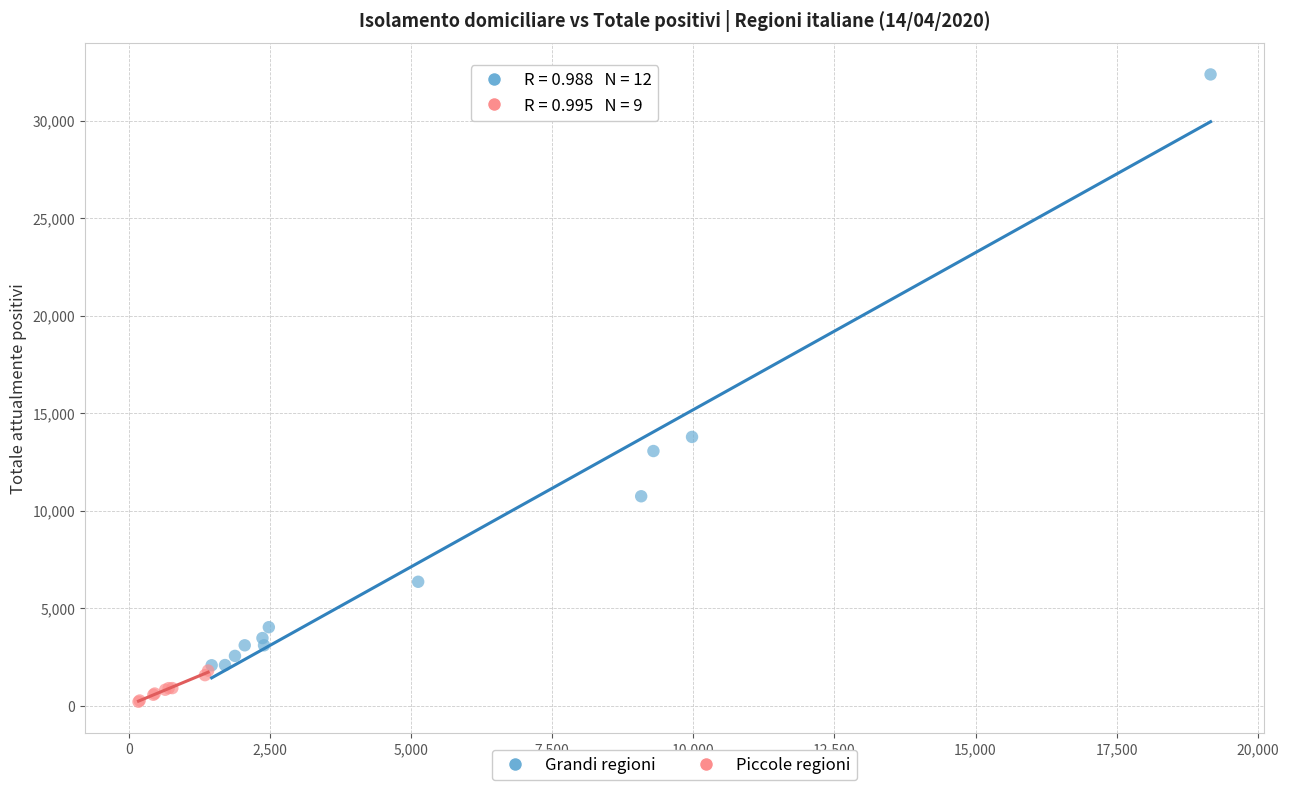

Which series reaches the maximum Y coordinate?

Grandi regioni